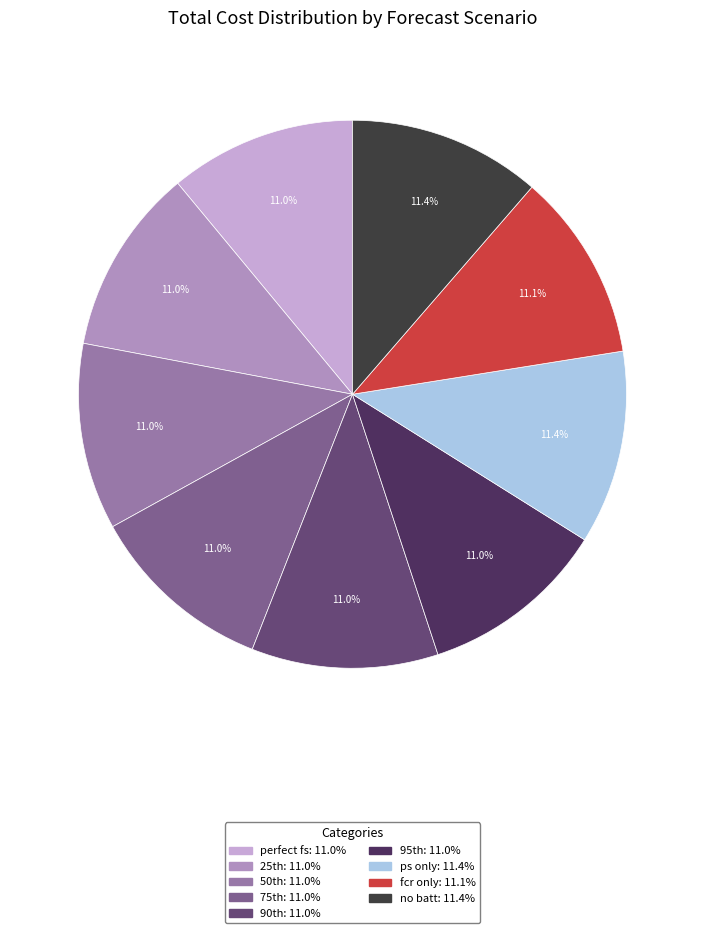

How much of the chart is everything except perfect fs?

89.0%